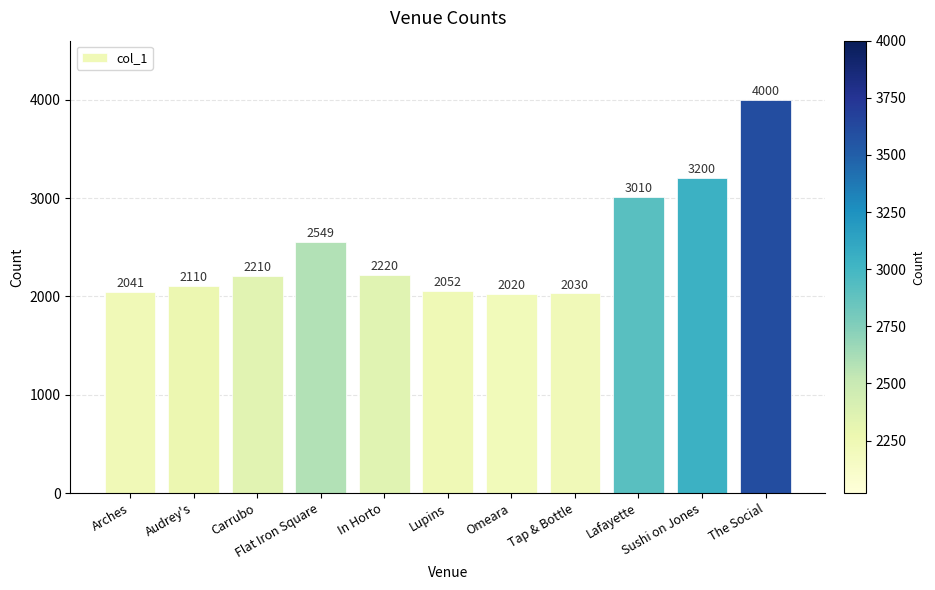

How many values are below 2210?

5